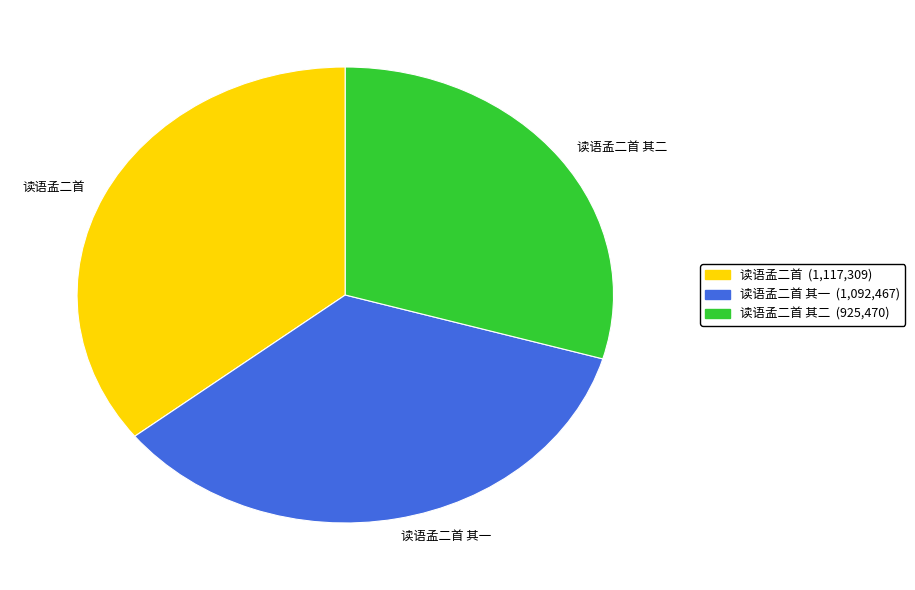

What is the ratio of the value at 读语孟二首 其一 to the value at 读语孟二首?

1.0